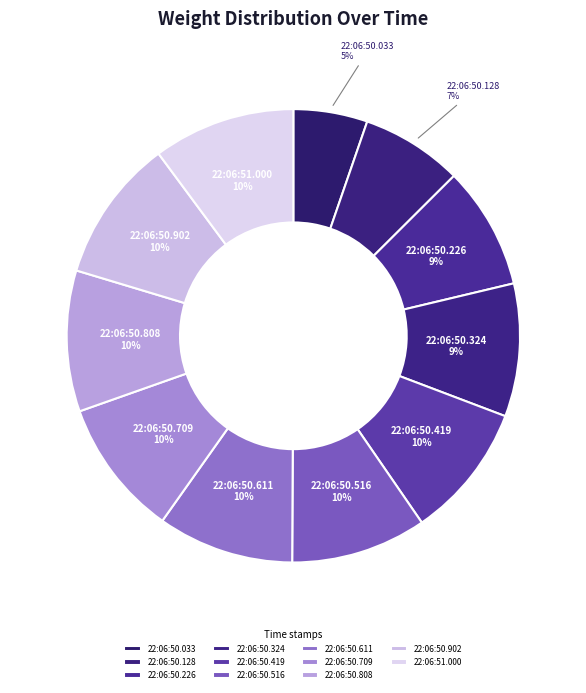

Which category has the smallest portion of the pie?

22:06:50.033